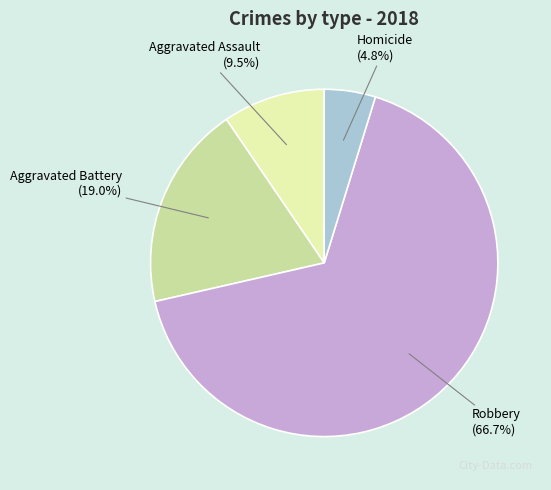

Count the number of slices in the pie.

4